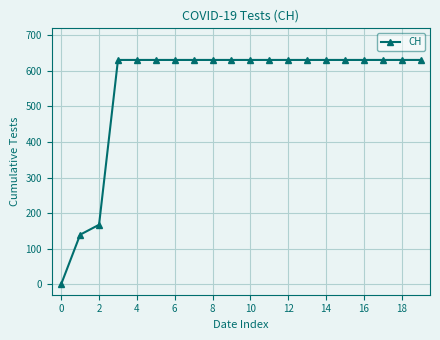

What is the average value?

552